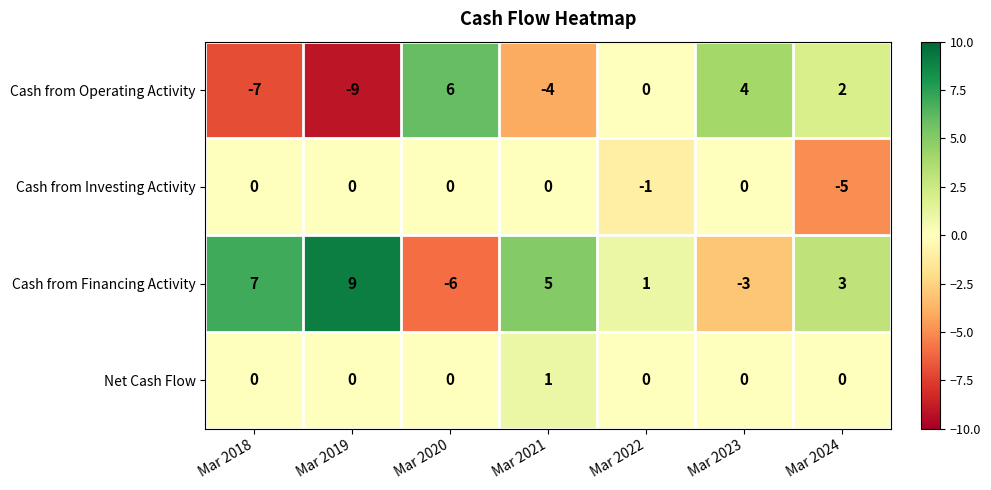

At which category is the sum across all series the highest?

Mar 2021